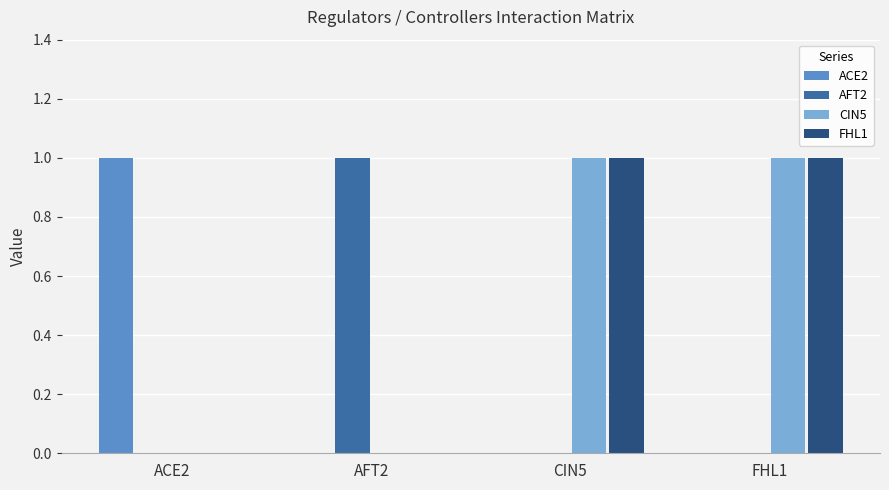

The value of FHL1 at ACE2 is 1. True or false?

False